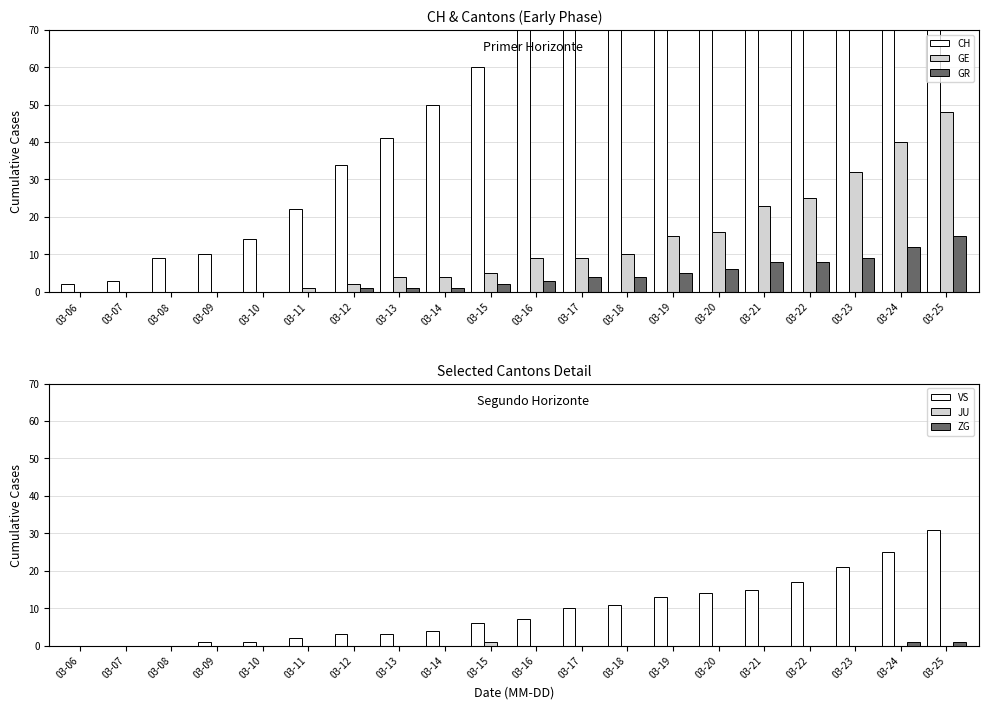

Which series has the widest spread of values?

CH